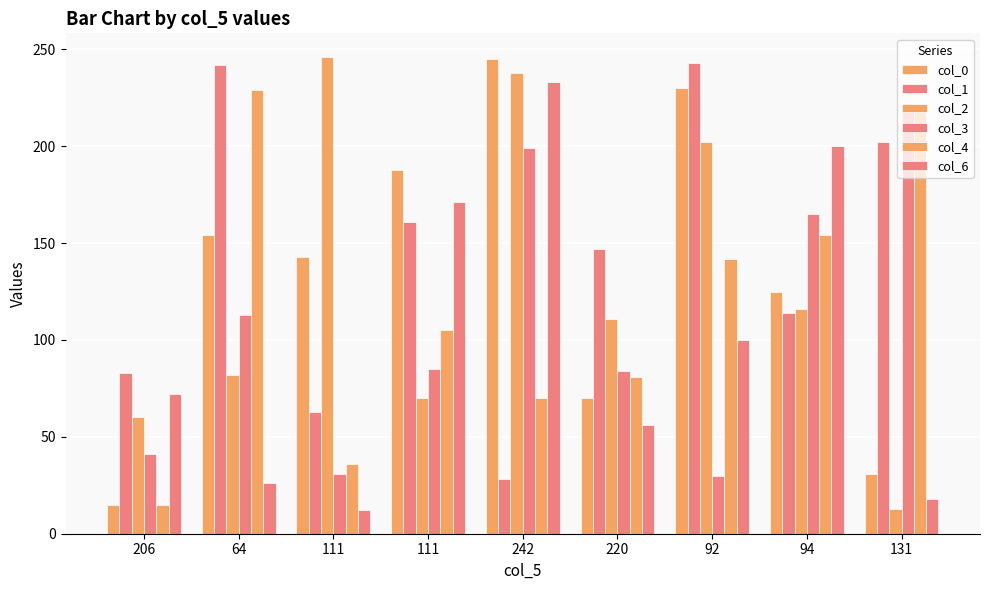

What is the difference between the second highest and second lowest values in the col_2 series?

178